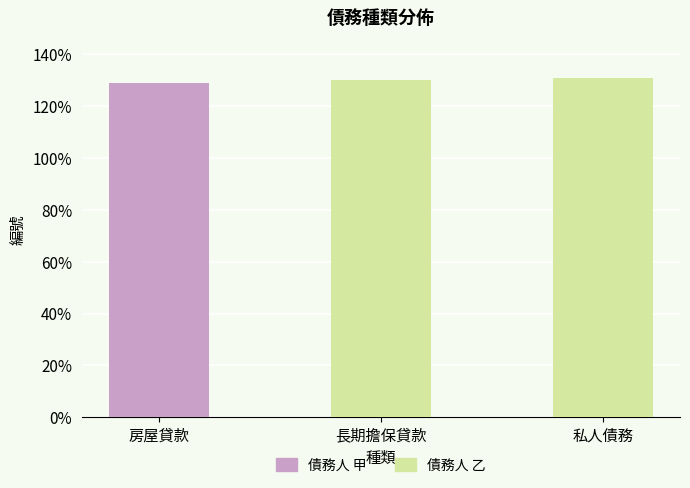

What is the minimum value shown in the chart?

129